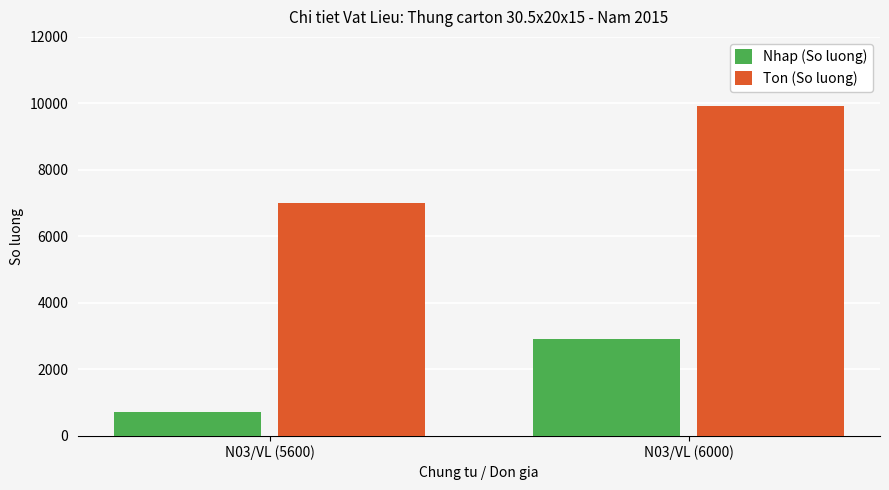

What position from the right is N03/VL (5600)?

2